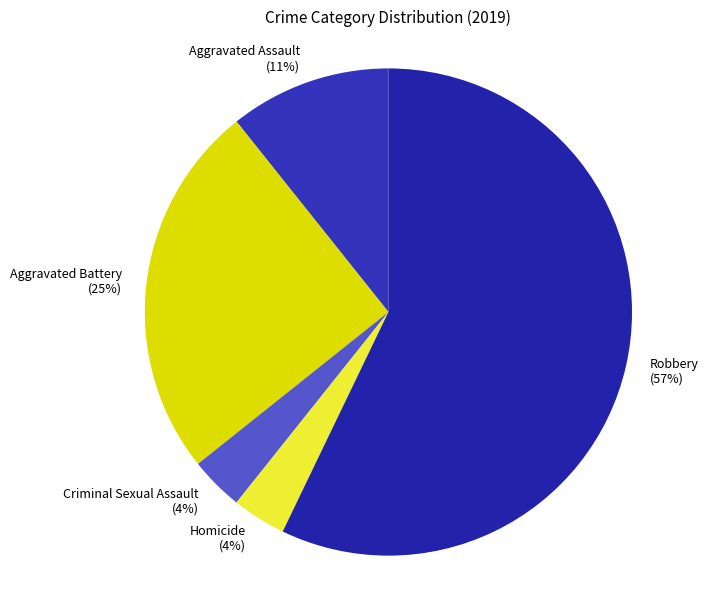

The Aggravated Assault slice represents 11% of the pie. True or false?

True